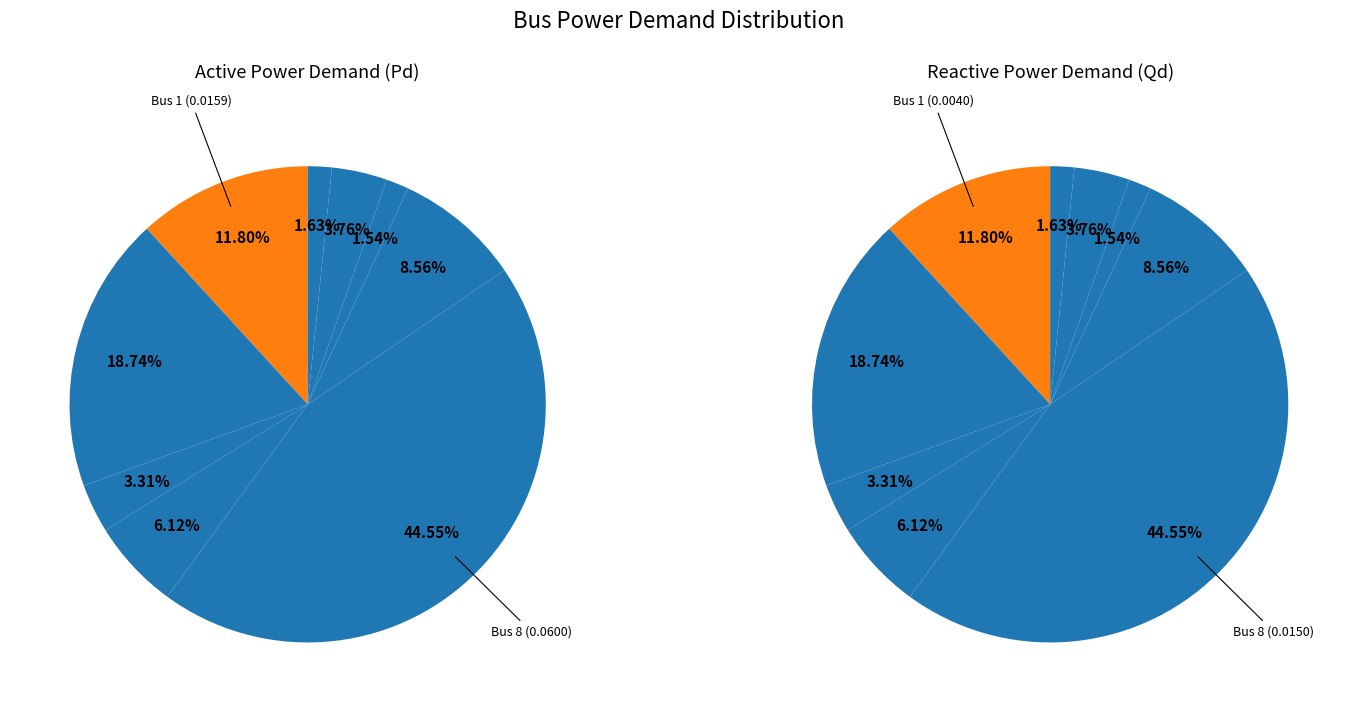

How much of the chart is everything except Bus 8?

55.5%